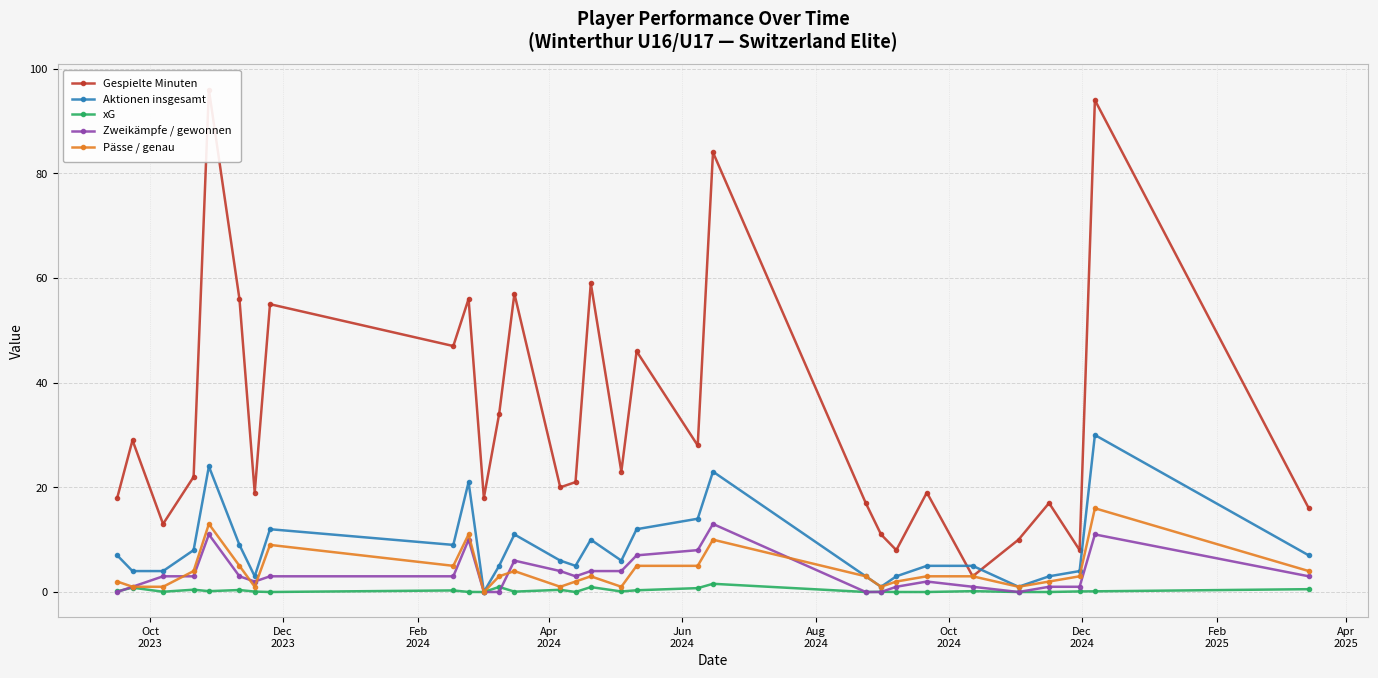

True or false: Pässe / genau and Aktionen insgesamt intersect in this chart.

False